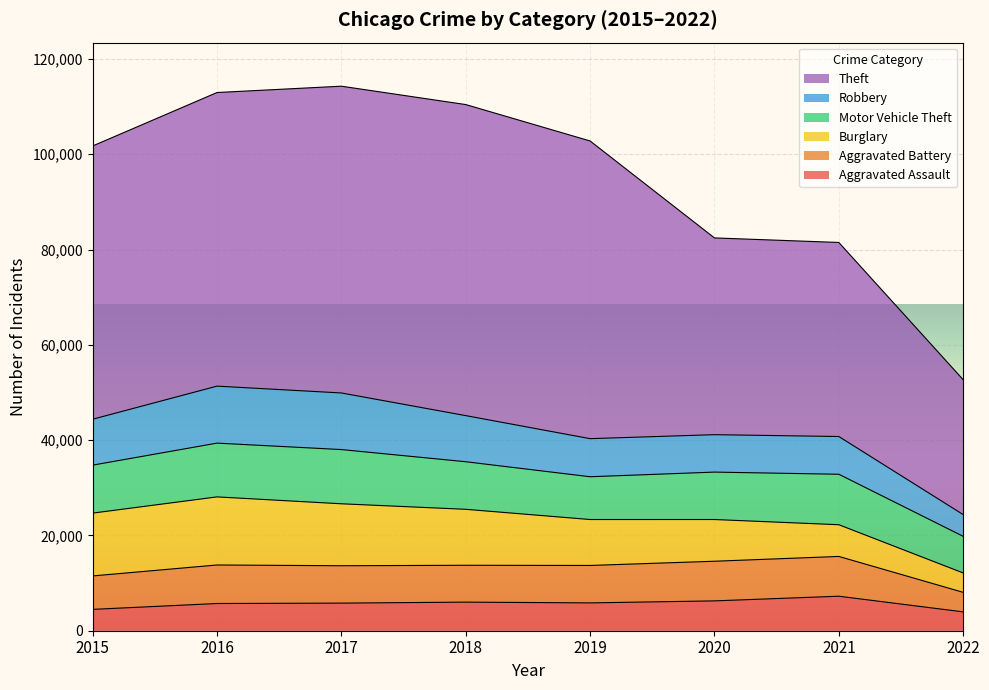

Which has a higher value, 2015 or 2017?

2017